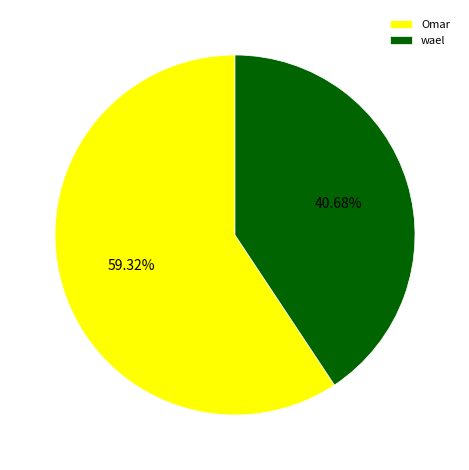

What percentage is the wael slice, to the nearest percent?

41%